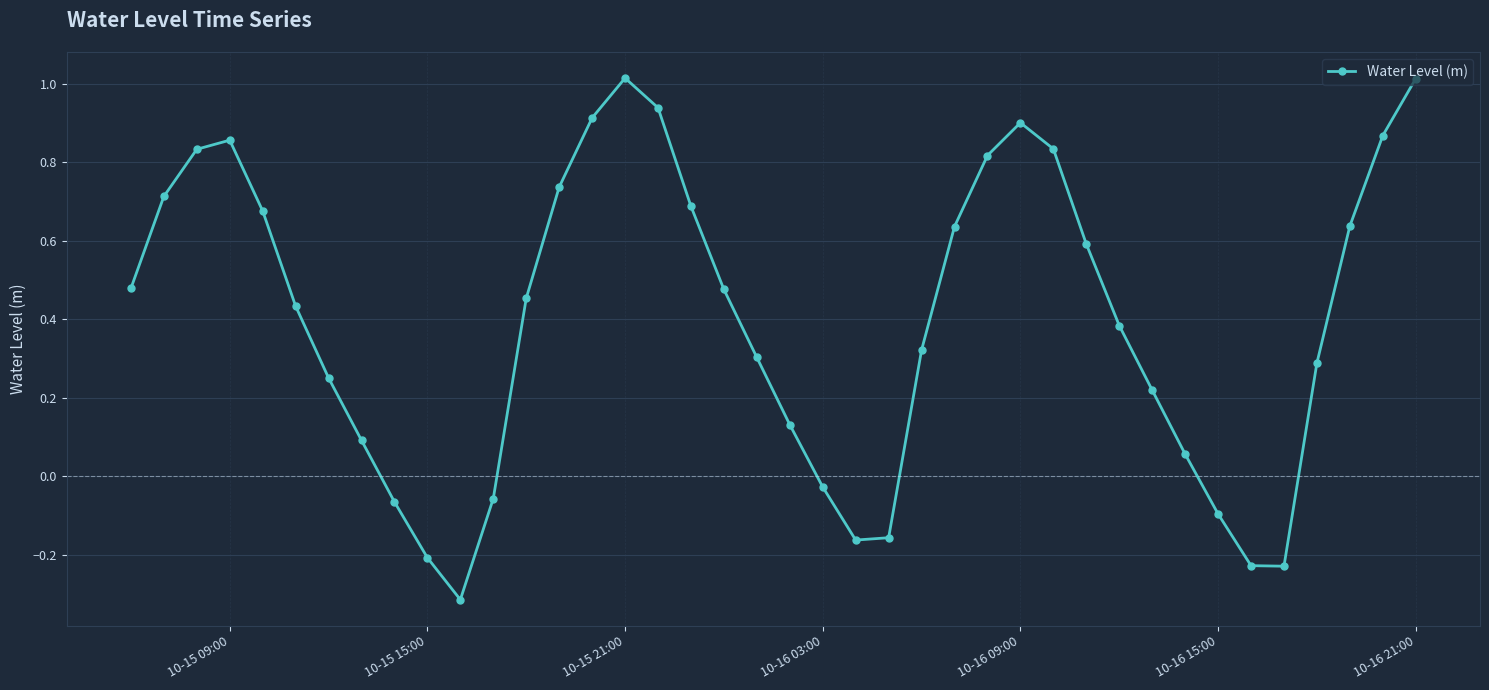

True or false: there are more than 0 points higher than both neighbors.

True